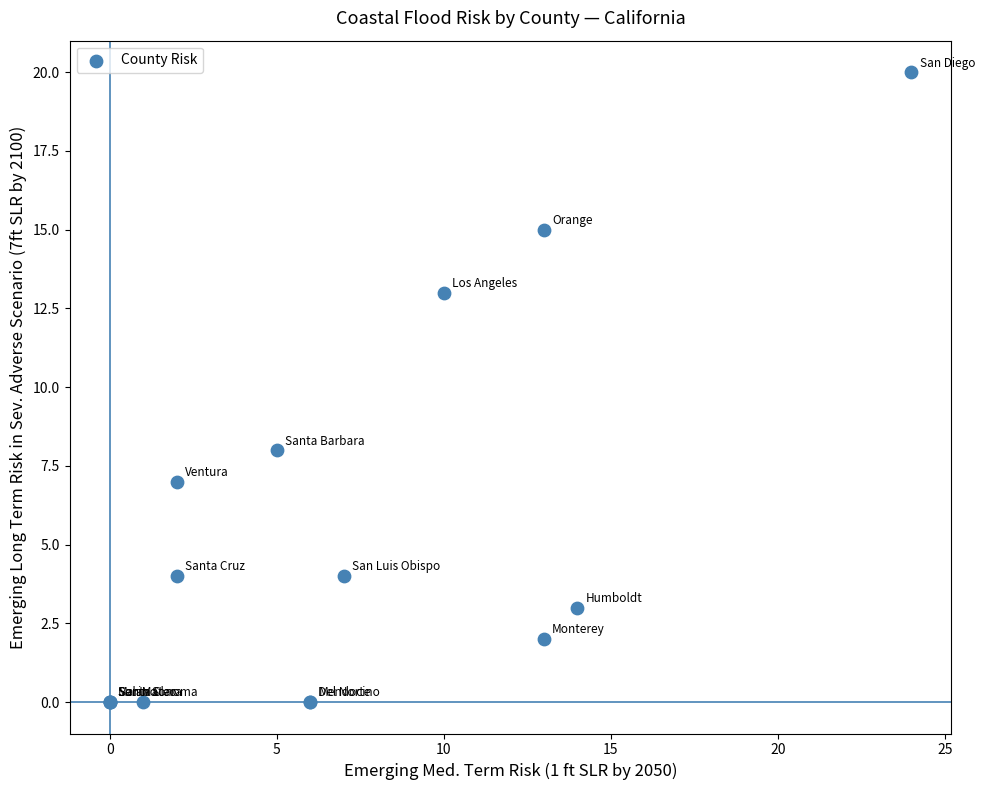

What Y value in the scatter plot is closest to 10?

8